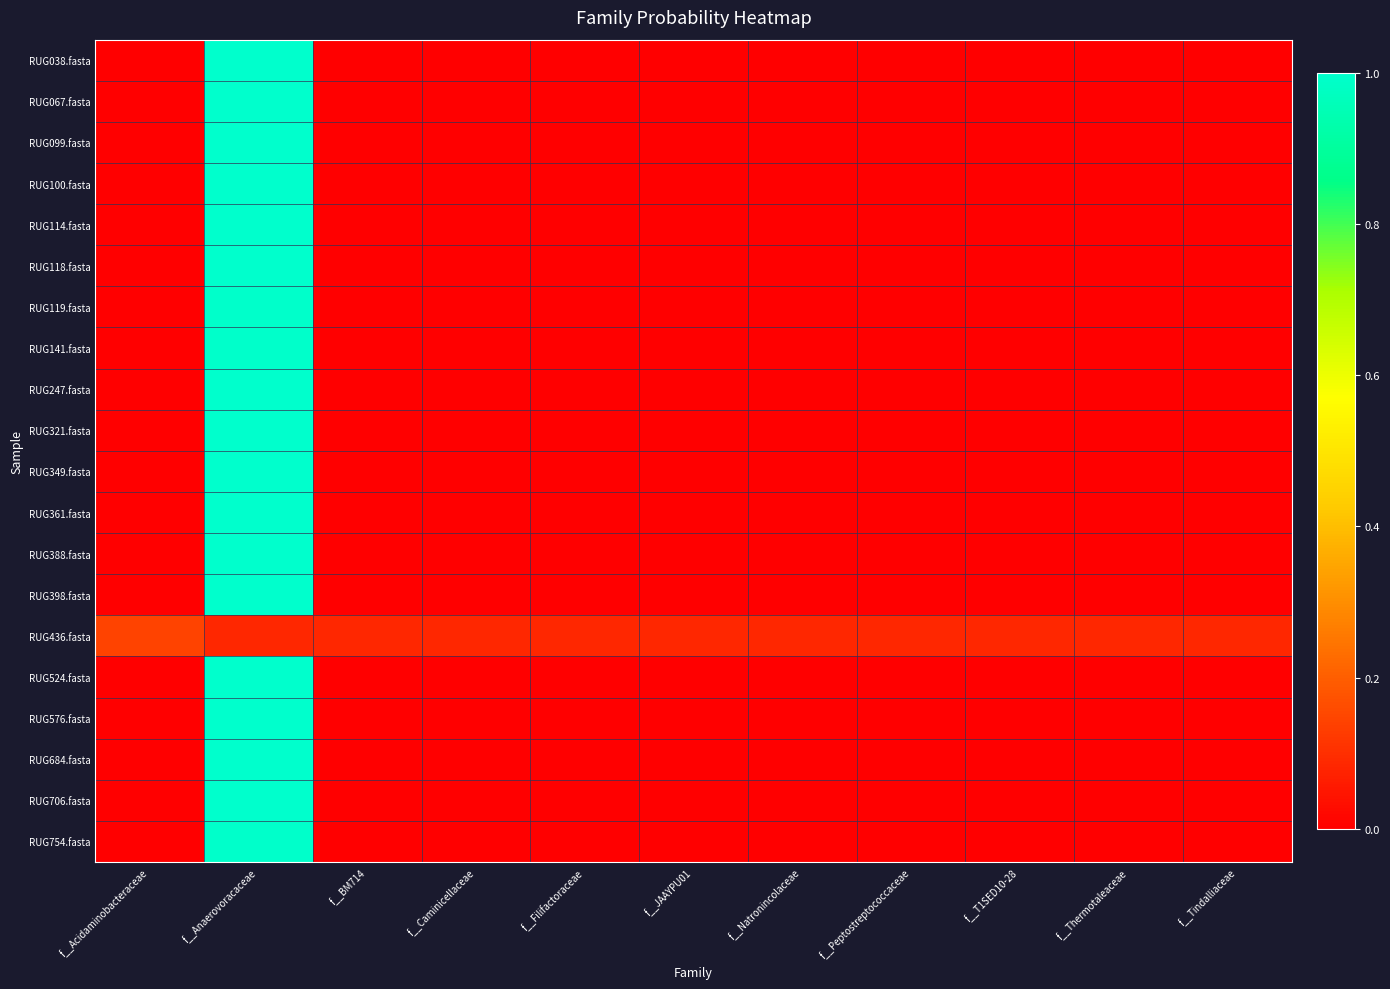

Which series has the largest range (max minus min)?

RUG038.fasta